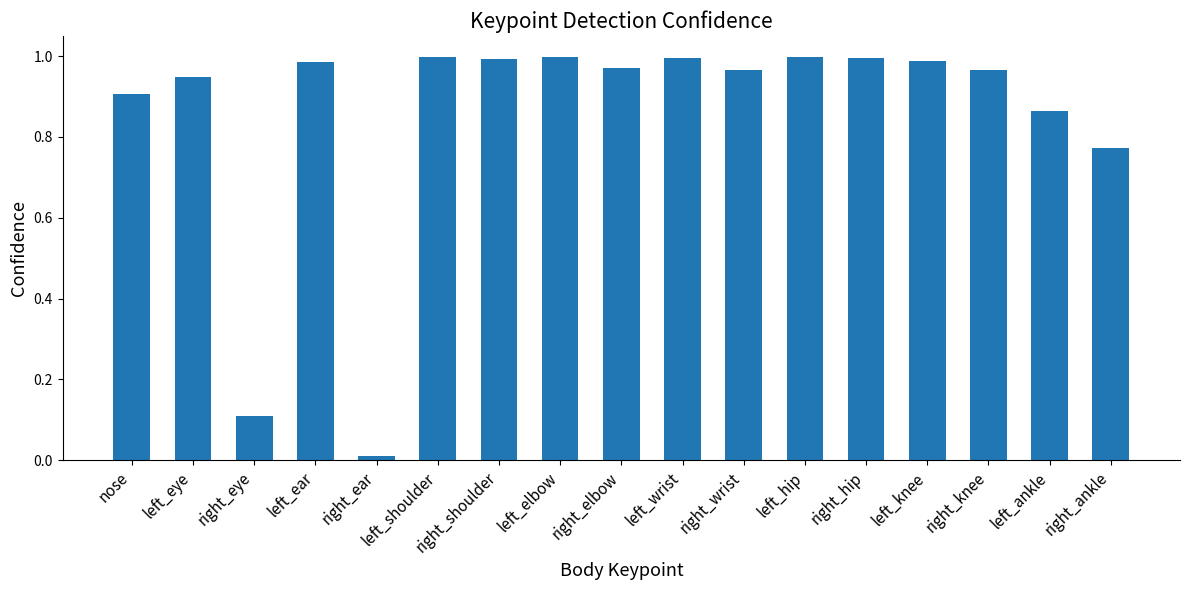

True or false: the data shows 0.9 at nose.

True